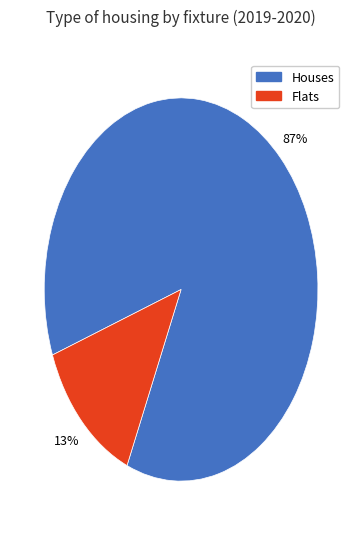

Rank the categories by value from lowest to highest.

Flats, Houses